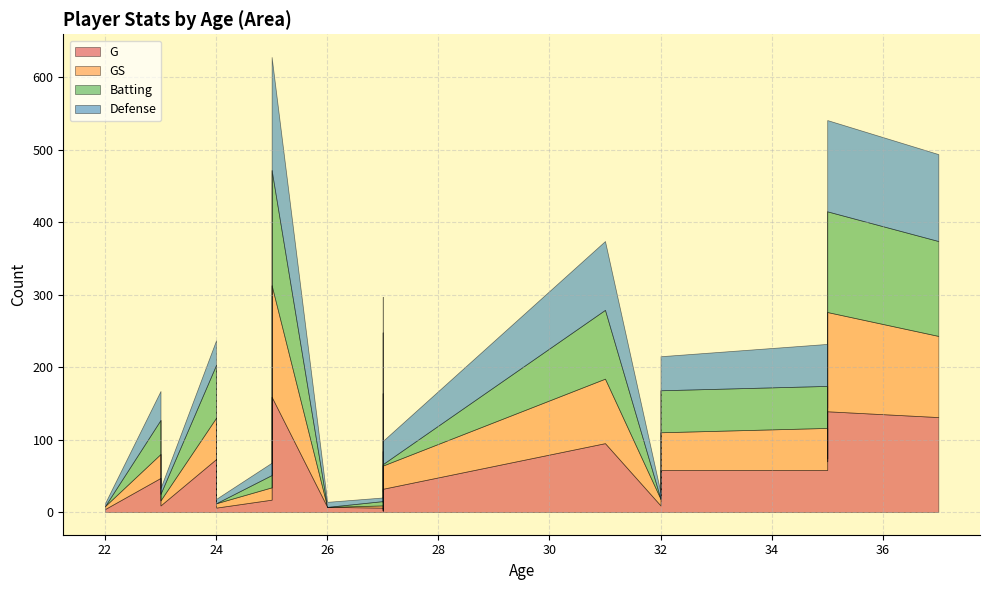

True or false: Batting and G intersect in this chart.

False